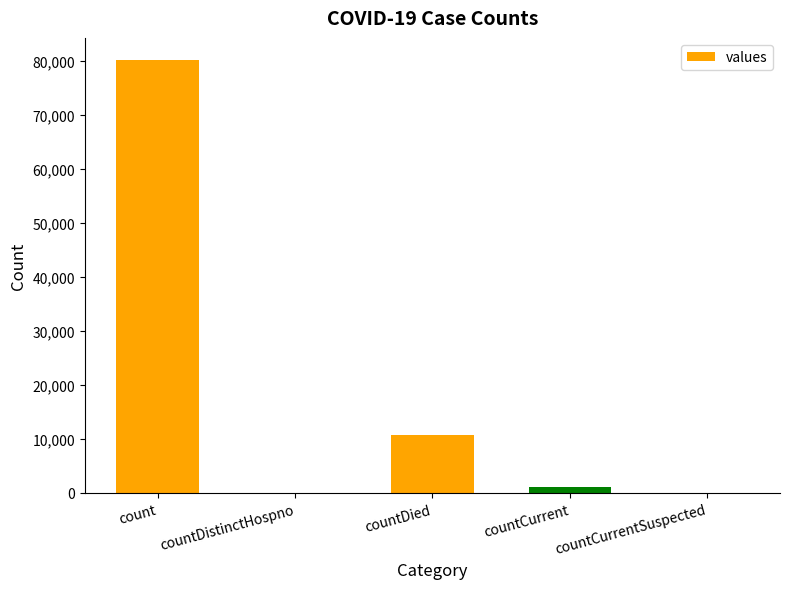

Which category has the highest value across all series?

count